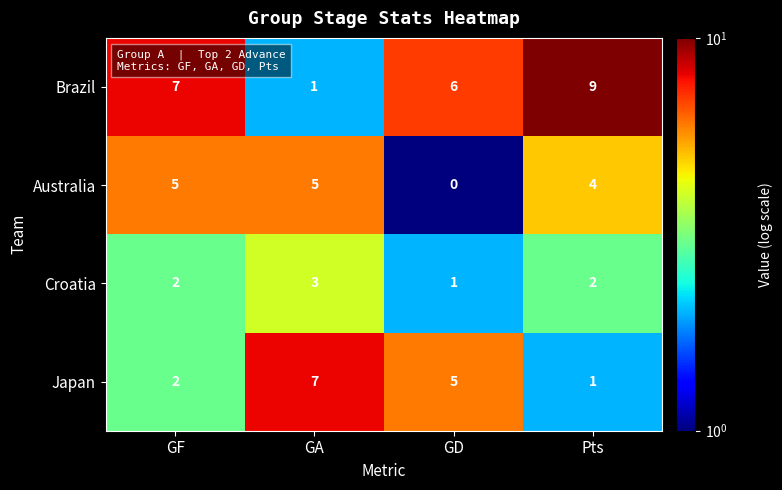

Reading right to left, what are all the values shown in this chart?

Brazil: 9	6	1	7
Australia: 4	0	5	5
Croatia: 2	1	3	2
Japan: 1	5	7	2